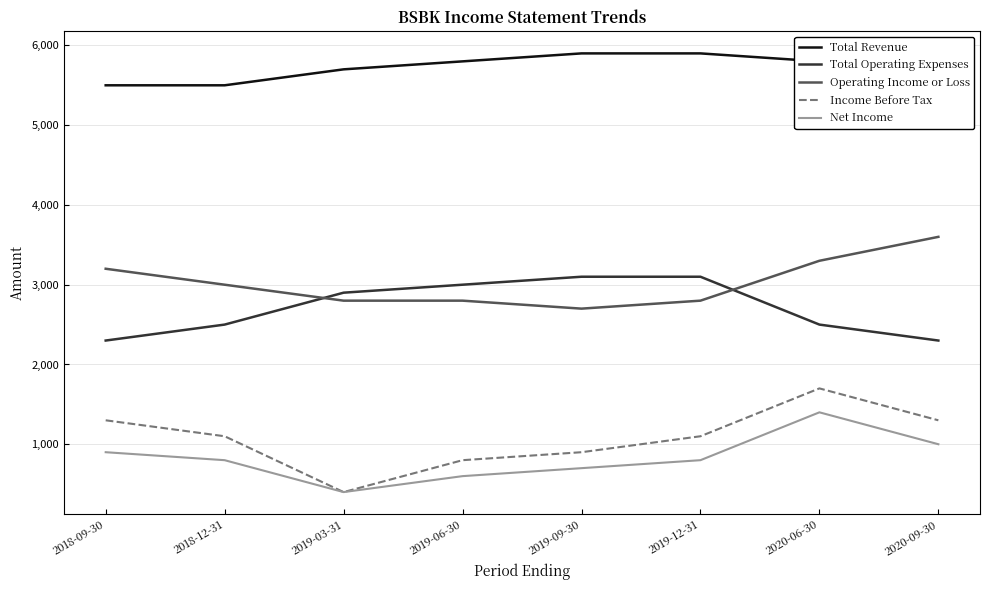

True or false: Net Income and Income Before Tax intersect in this chart.

False